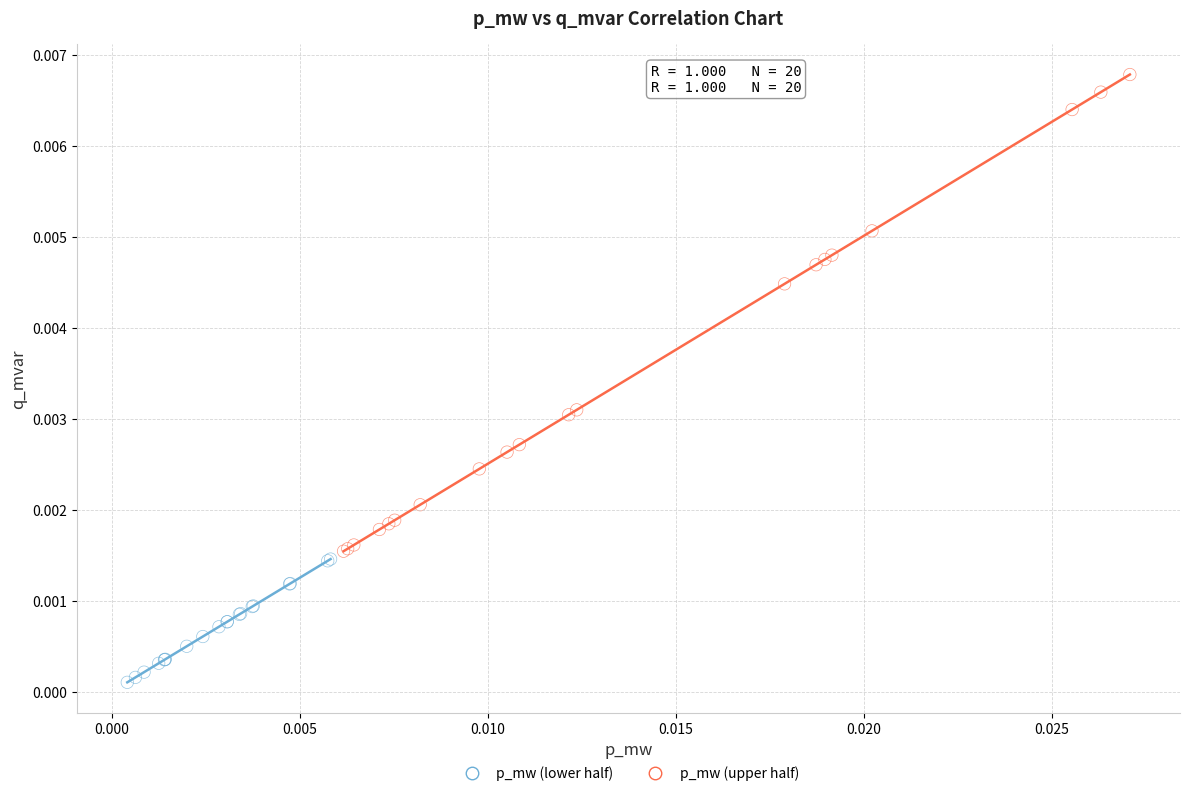

Which series has the largest Y range (max minus min)?

p_mw (upper half)